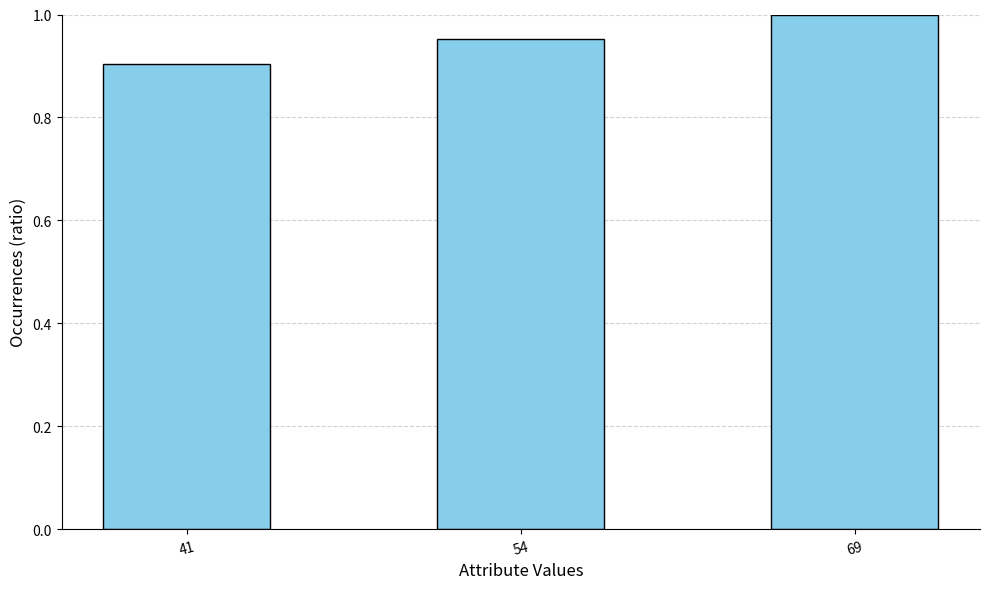

At which label is the value closest to 0?

41